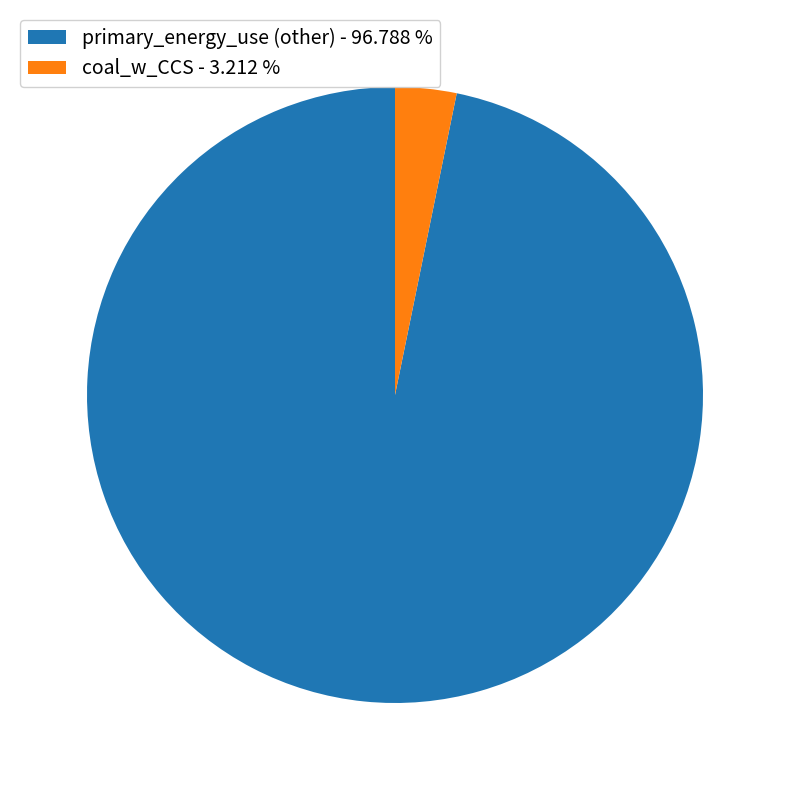

Between coal_w_CCS - 3.212 % and primary_energy_use (other) - 96.788 %, which is larger?

primary_energy_use (other) - 96.788 %